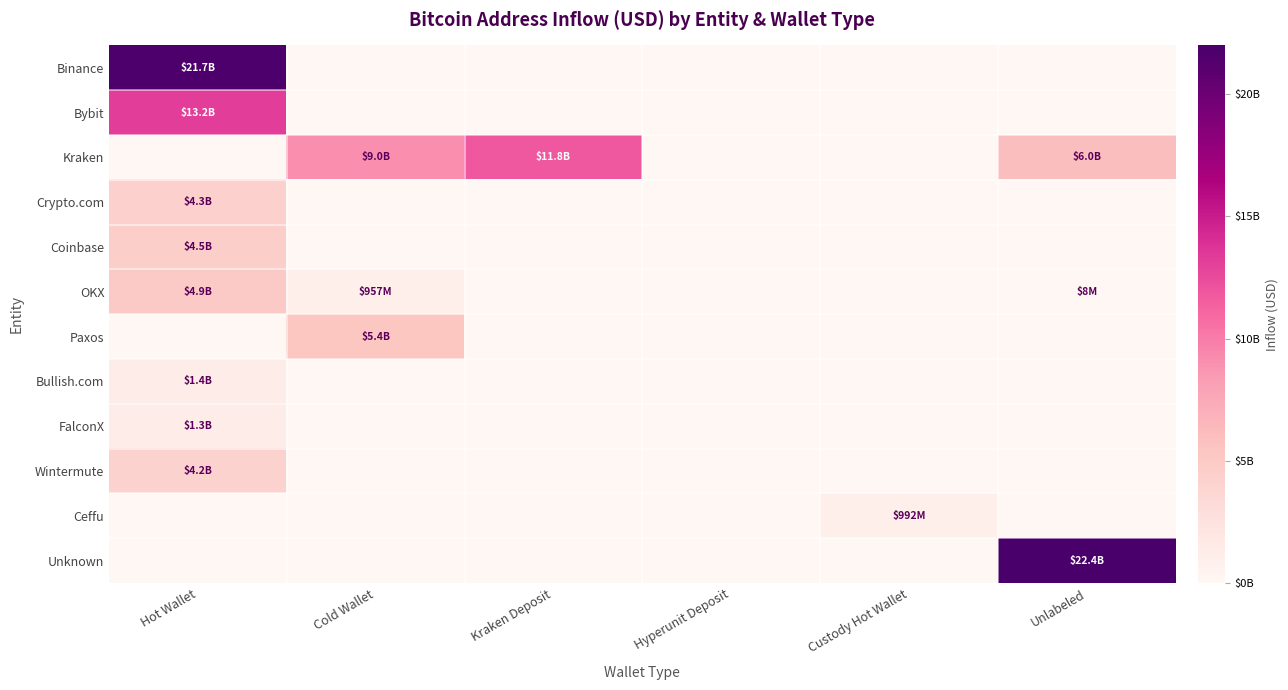

At how many categories does at least one series exceed 17341717169?

2